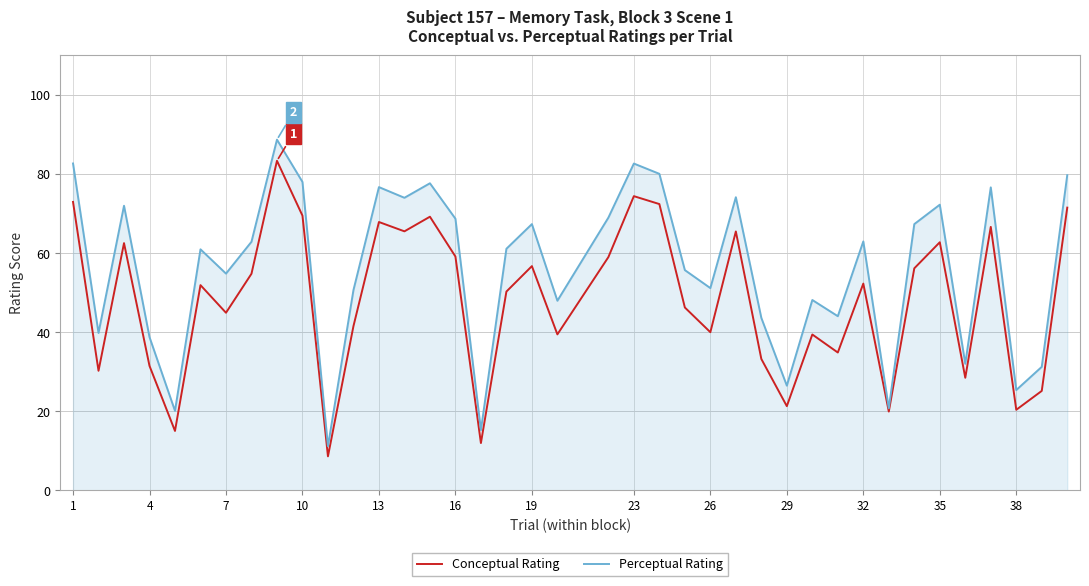

What are all the series names shown in the legend?

Conceptual Rating, Perceptual Rating